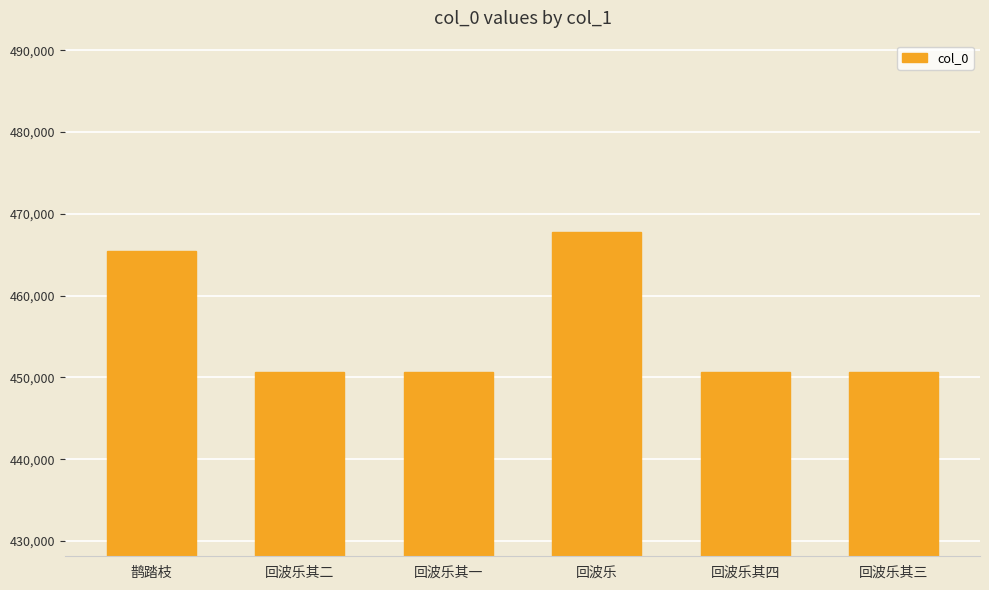

What is the ratio of the value at 回波乐其一 to the value at 回波乐其二?

1.0